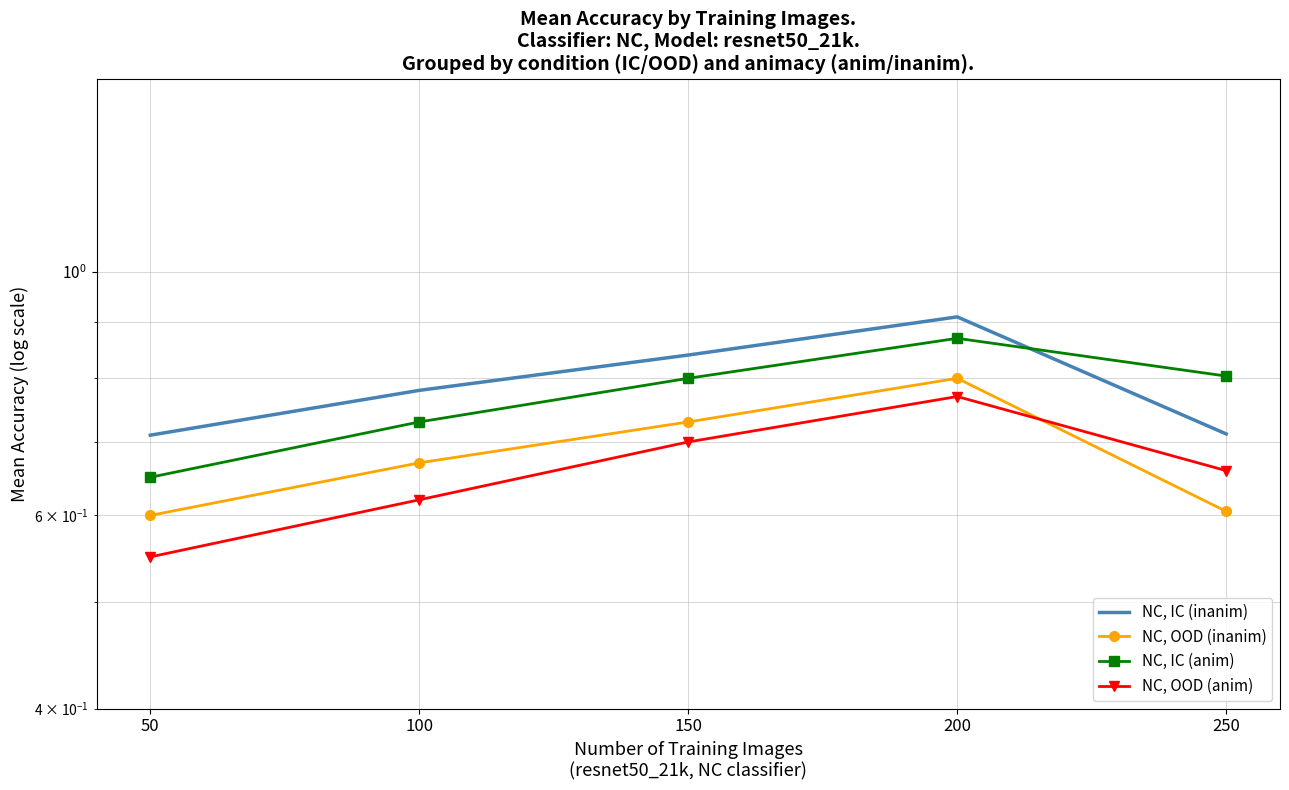

What is the difference between the NC, IC (anim) values at 150 and 50?

0.2